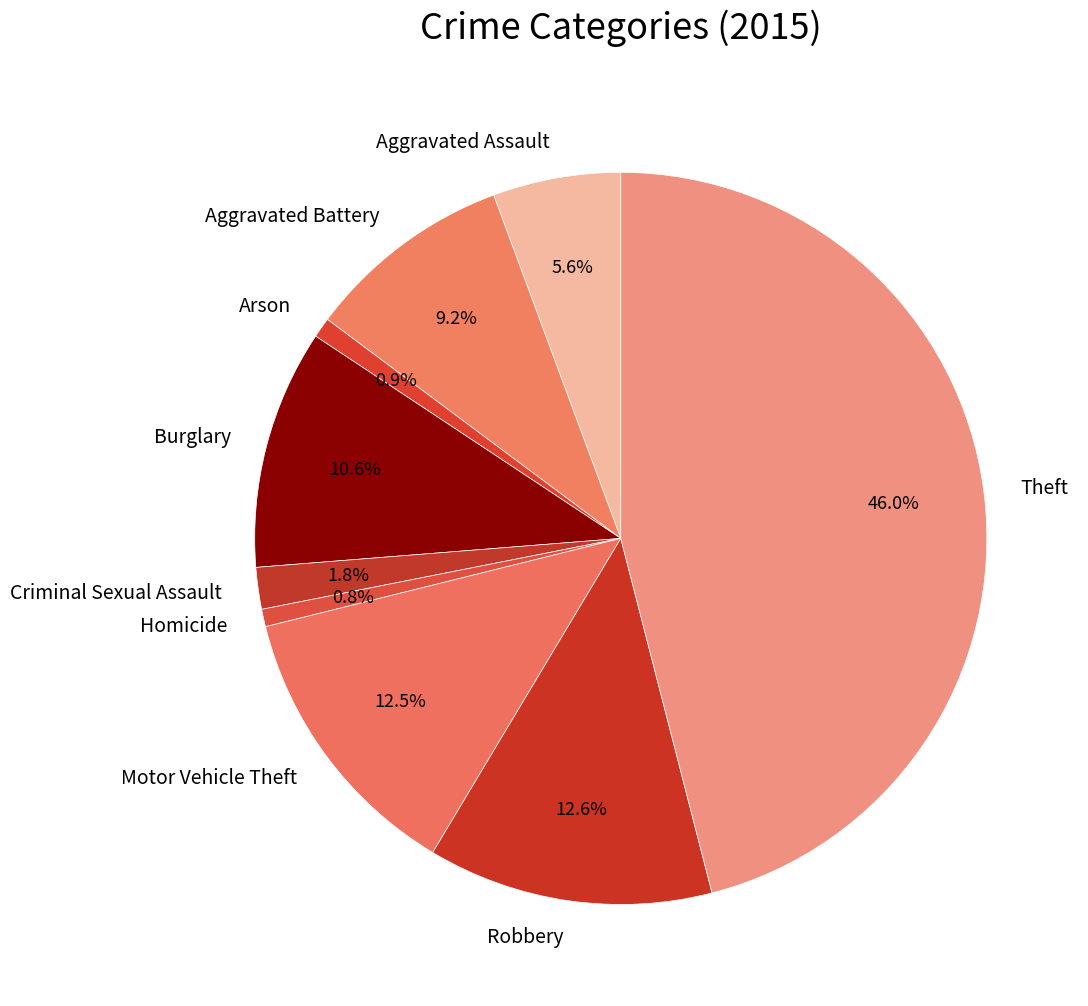

To the nearest percent, what is the difference between the Arson and Aggravated Battery slice percentages?

8%